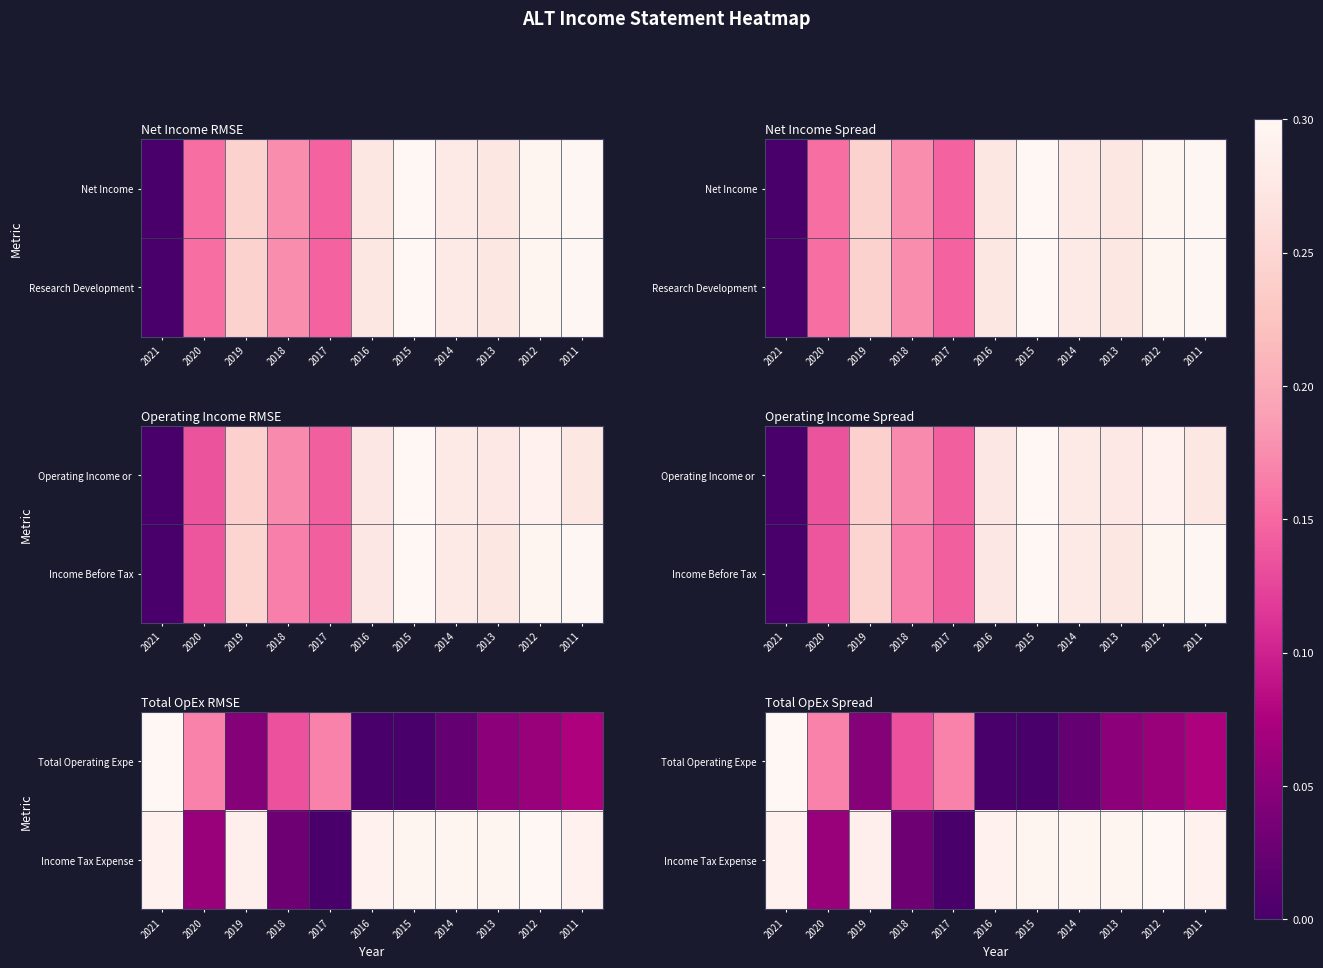

True or false: Total Operating Expe has a value of 0.0 at 2011.

False